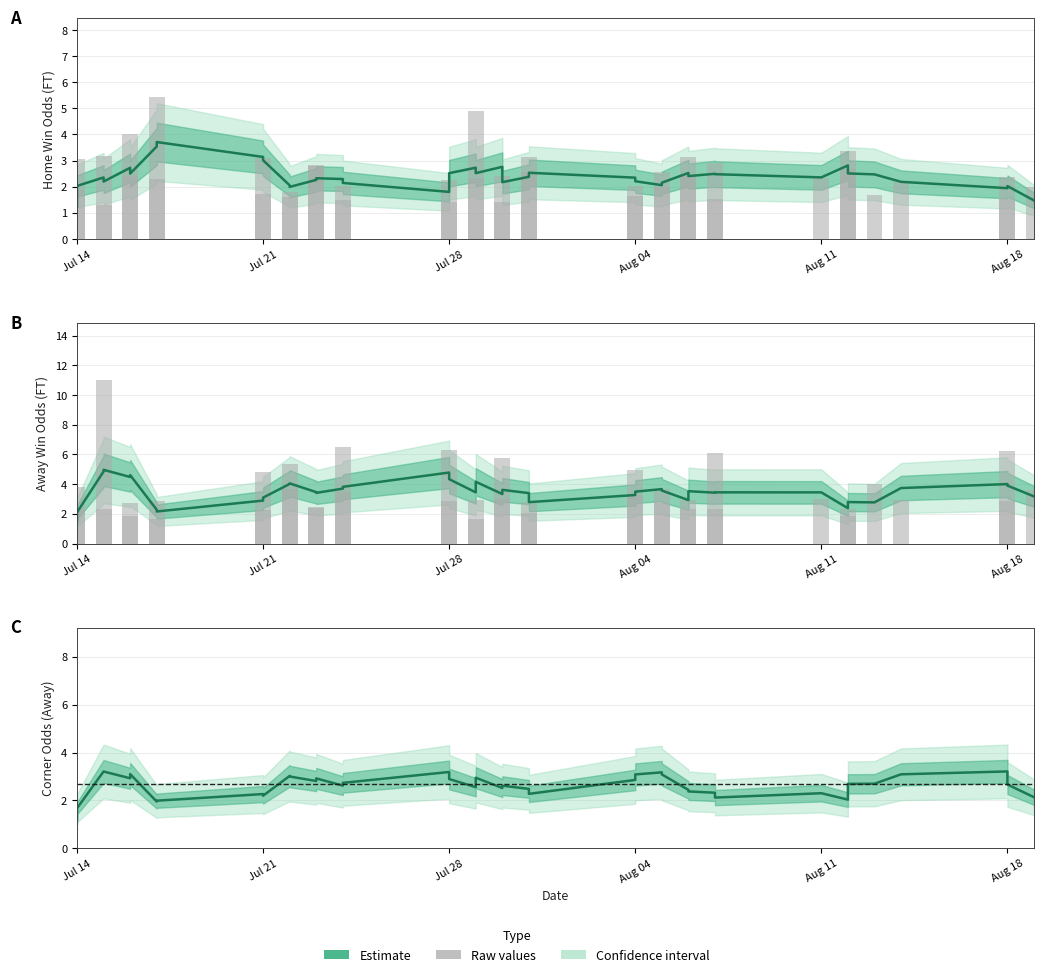

Where does the Odd_H_FT (raw) series first go above 2?

Jul 14